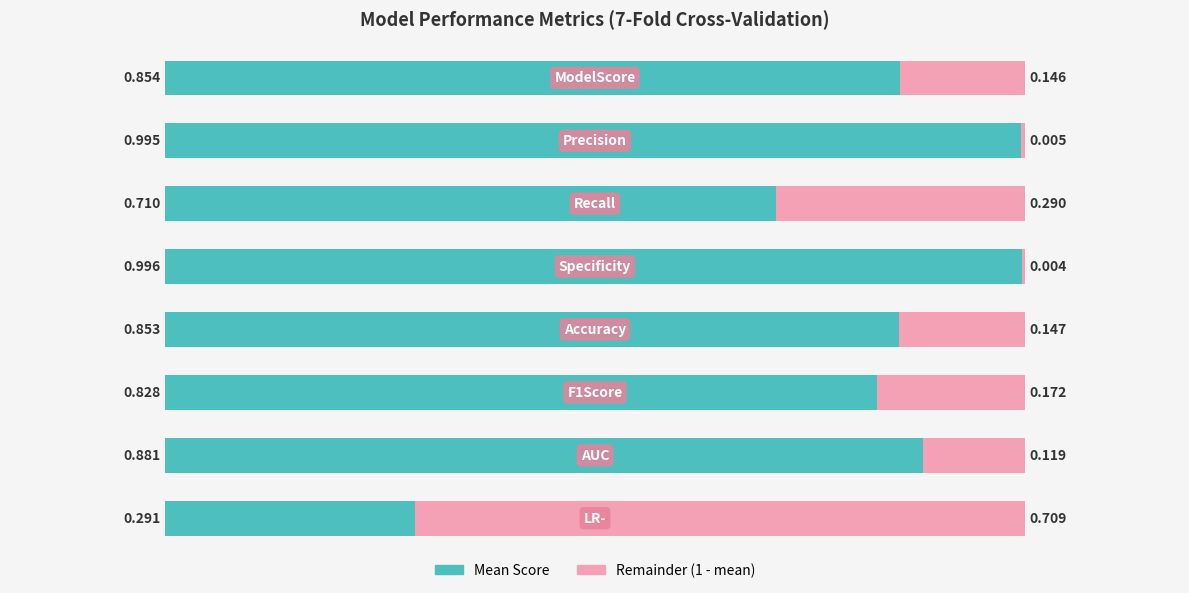

Reading left to right, extract all data points from this chart.

Mean Score: 0.9	1.0	0.7	1.0	0.9	0.8	0.9	0.3
Remainder (1 - mean): 0.1	0.0	0.3	0.0	0.1	0.2	0.1	0.7